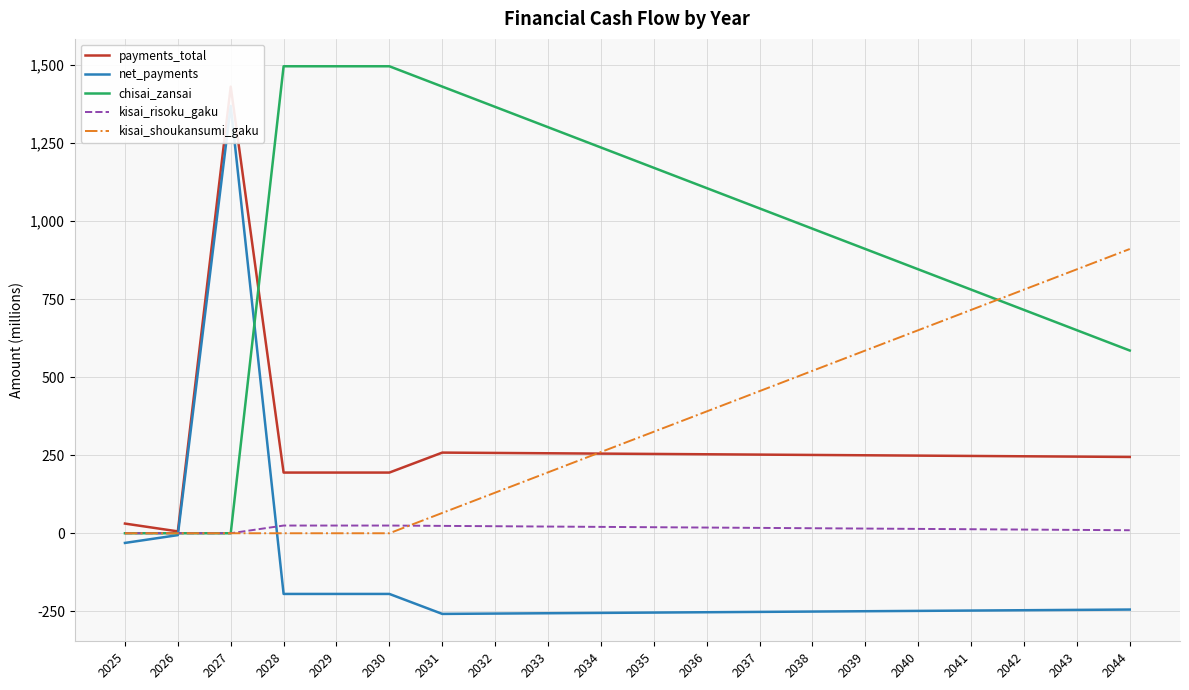

What is the difference between the kisai_shoukansumi_gaku values at 2043 and 2026?

845.7